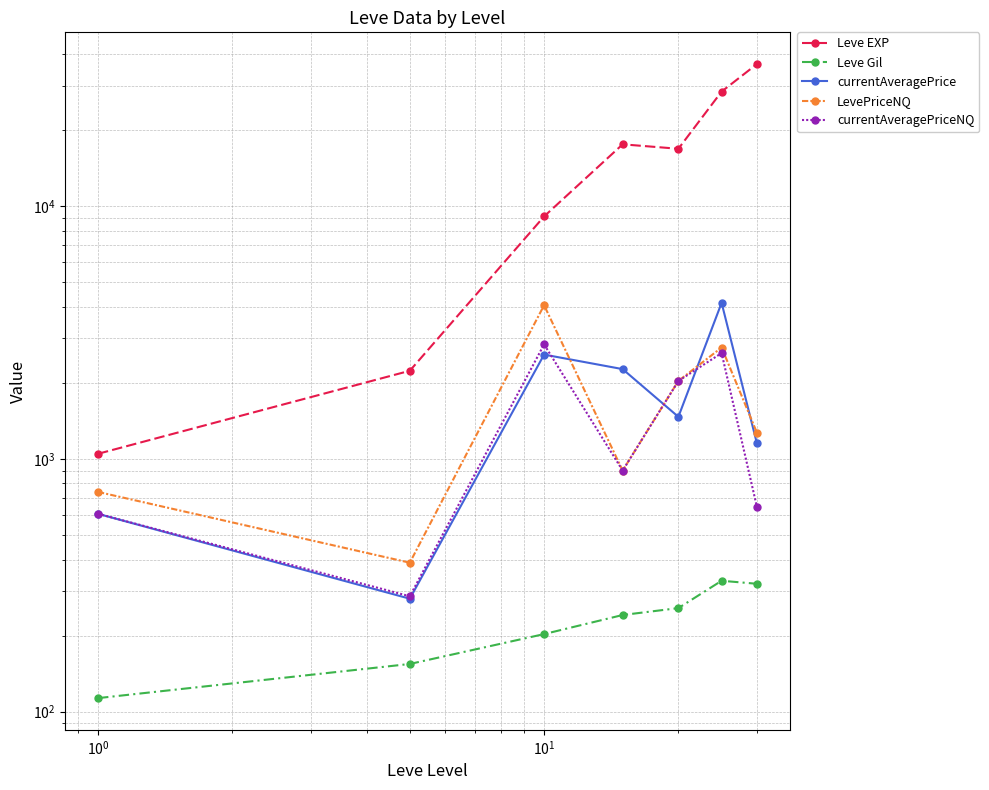

How many times do currentAveragePriceNQ and currentAveragePrice cross each other?

3